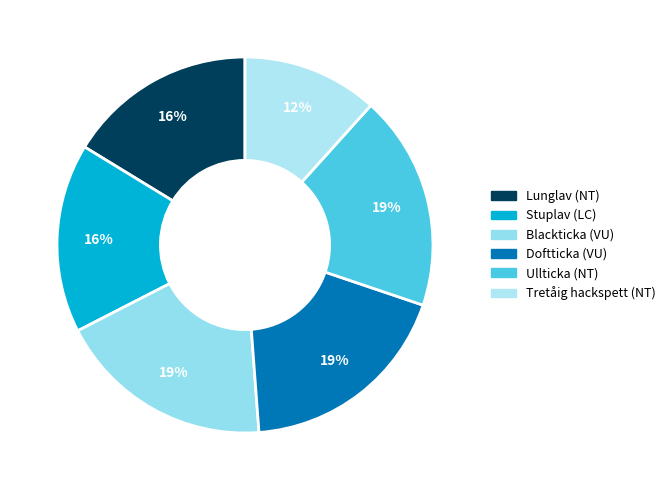

What percentage do Lunglav (NT) and Stuplav (LC) together represent?

32.5%